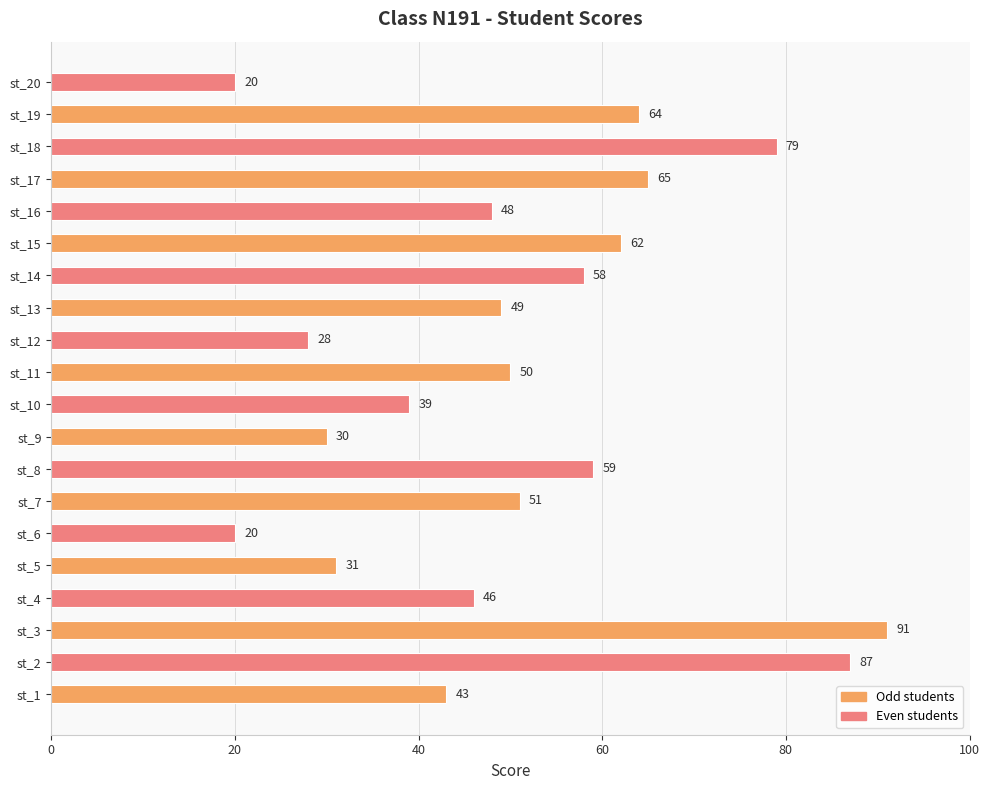

The value at st_3 is 37. True or false?

False